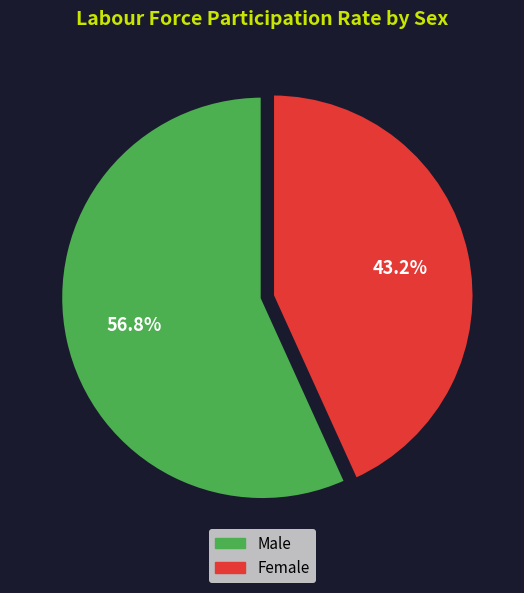

Which slice is the largest?

Male